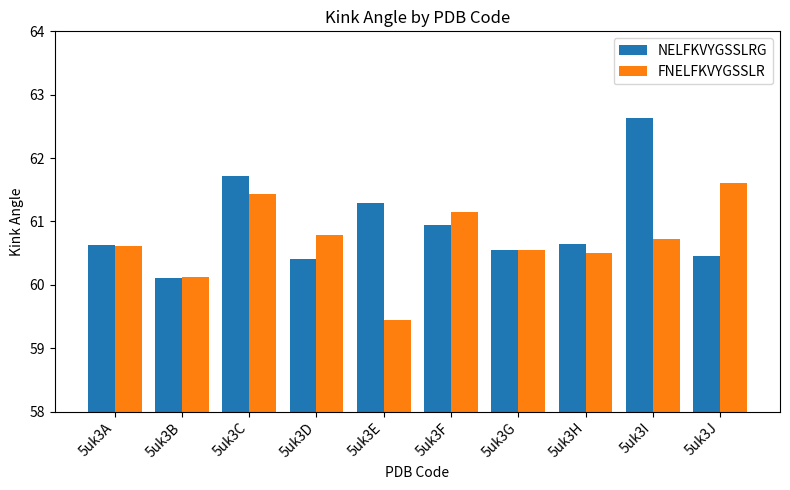

At how many categories does at least one series exceed 60?

10